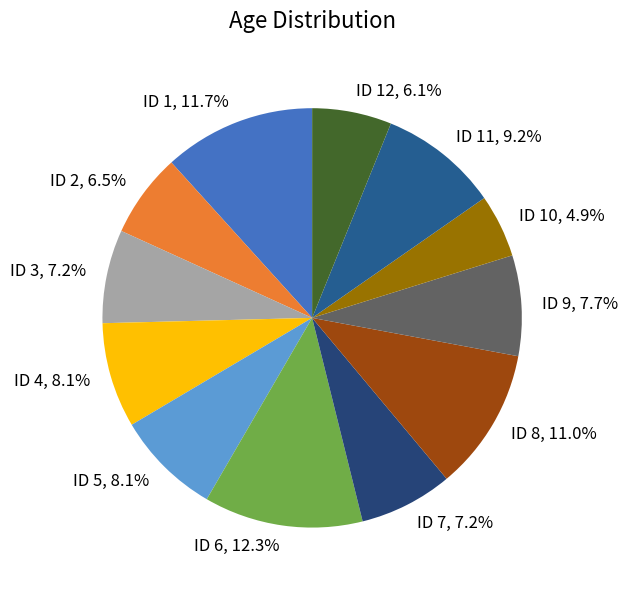

To the nearest percent, what portion does ID 3 represent?

7%